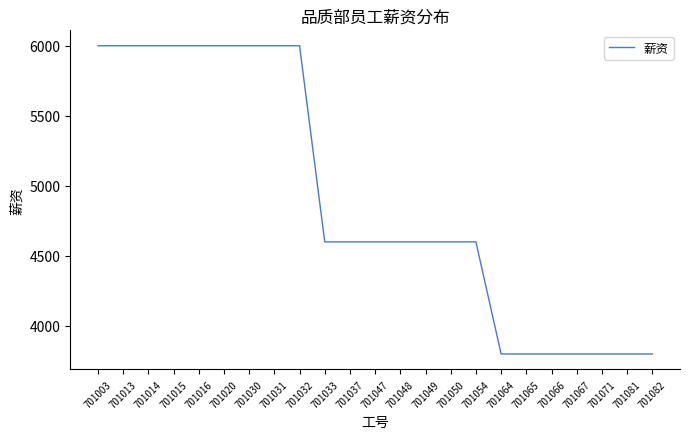

Count the number of categories in the chart.

23